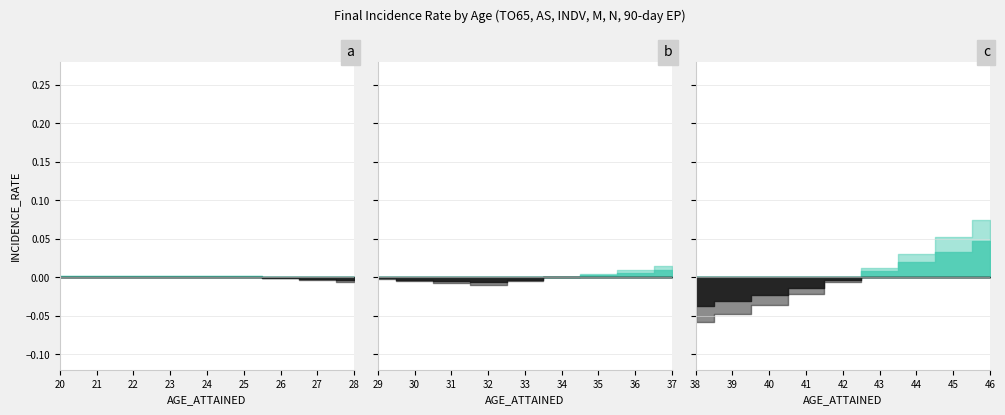

Count the number of data series in this chart.

6